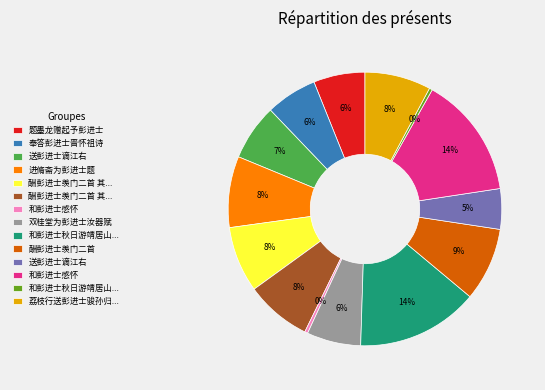

To the nearest percent, what is the average slice percentage?

7%